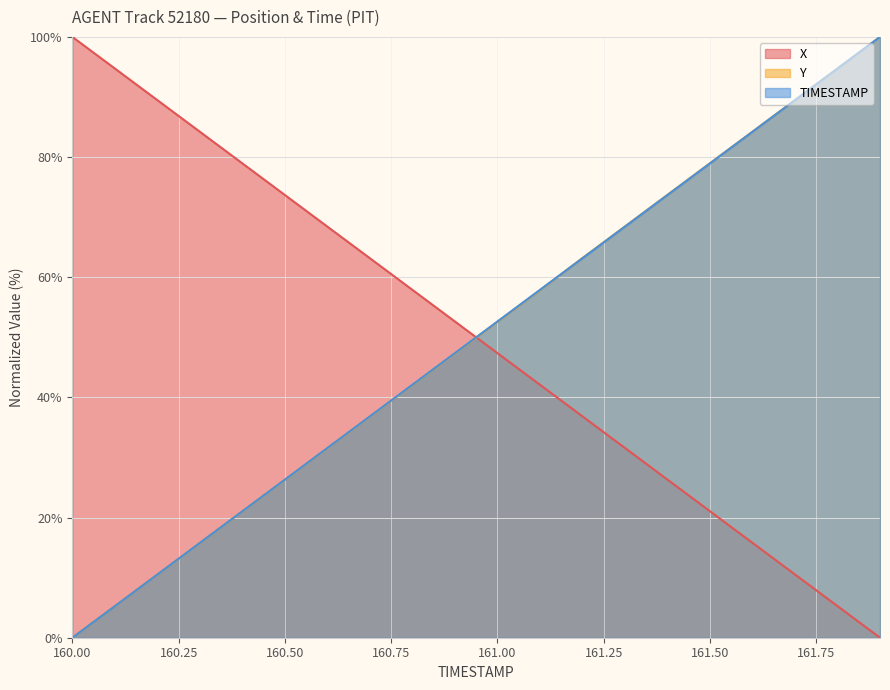

Reading left to right, extract all data points from this chart.

X: 160.0=100.0	160.1=94.7	160.2=89.5	160.3=84.2	160.4=78.9	160.5=73.7	160.6=68.4	160.7=63.2	160.8=57.9	160.9=52.6	161.0=47.4	161.1=42.1	161.2=36.8	161.3=31.6	161.4=26.3	161.5=21.1	161.6=15.8	161.7=10.5	161.8=5.3	161.9=0.0
Y: 160.0=0.0	160.1=5.3	160.2=10.5	160.3=15.8	160.4=21.0	160.5=26.3	160.6=31.5	160.7=36.8	160.8=42.1	160.9=47.3	161.0=52.6	161.1=57.8	161.2=63.2	161.3=68.5	161.4=73.7	161.5=79.0	161.6=84.2	161.7=89.5	161.8=94.7	161.9=100.0
TIMESTAMP: 160.0=0.0	160.1=5.3	160.2=10.5	160.3=15.8	160.4=21.1	160.5=26.3	160.6=31.6	160.7=36.8	160.8=42.1	160.9=47.4	161.0=52.6	161.1=57.9	161.2=63.2	161.3=68.4	161.4=73.7	161.5=78.9	161.6=84.2	161.7=89.5	161.8=94.7	161.9=100.0